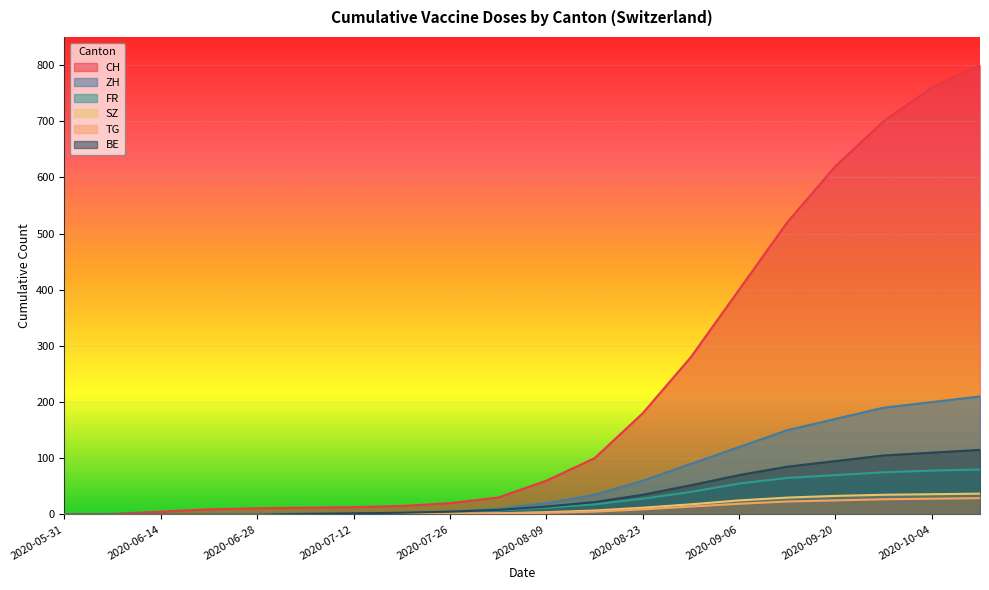

Is the value of FR at 2020-07-12 greater than the value of ZH at 2020-08-23?

No